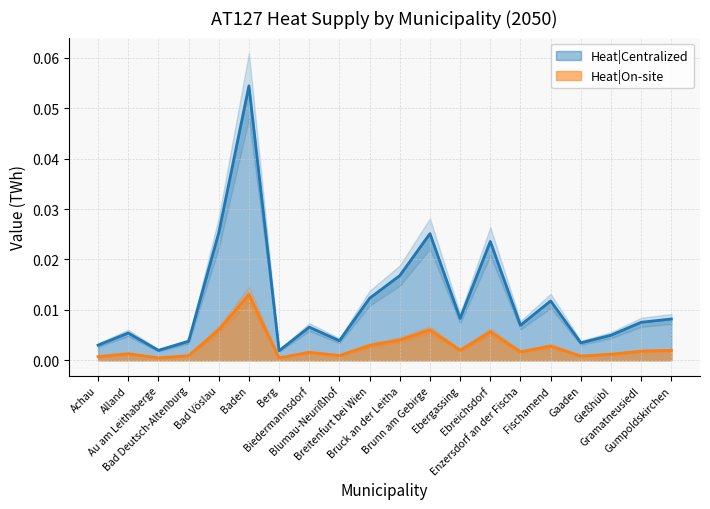

True or false: Heat|On-site and Heat|Centralized intersect in this chart.

False